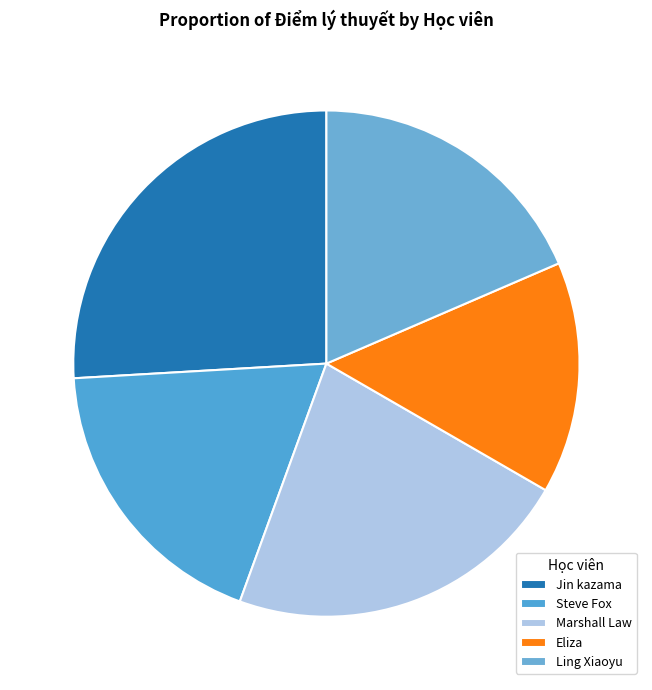

Count the number of slices in the pie.

5